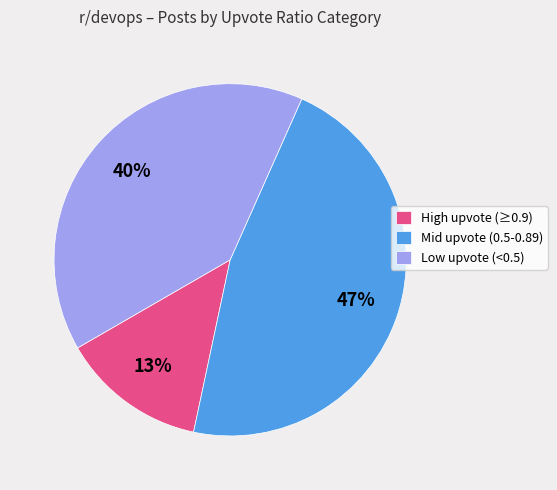

Which category has the smallest portion of the pie?

High upvote (≥0.9)